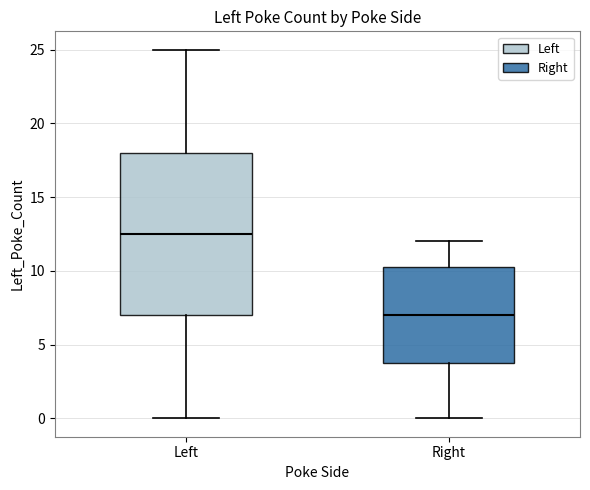

Where does the lower whisker of the box for Left end on the y-axis? The values are not printed on the chart, so give them approximately, as read against the axis.

0.0